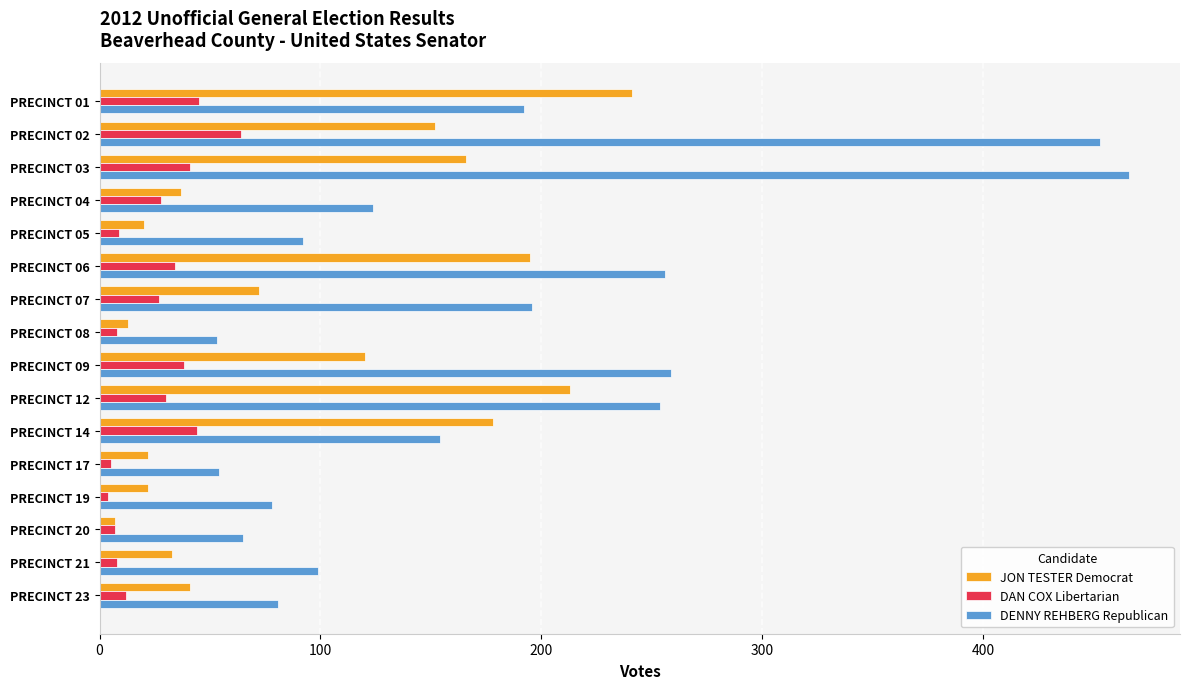

Which label corresponds to the largest value in the chart?

PRECINCT 03